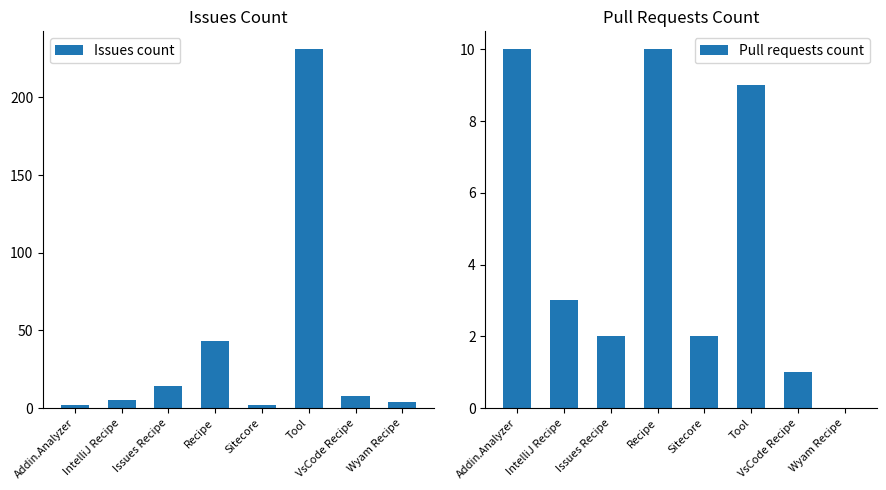

Rank the series by their average value, from highest to lowest.

Issues count, Pull requests count